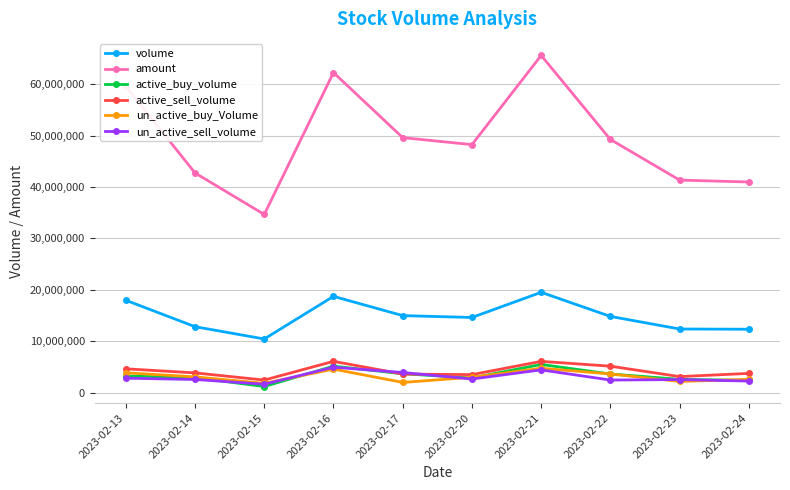

What is the value of the un_active_buy_Volume point at the 5th from the left?

1990800